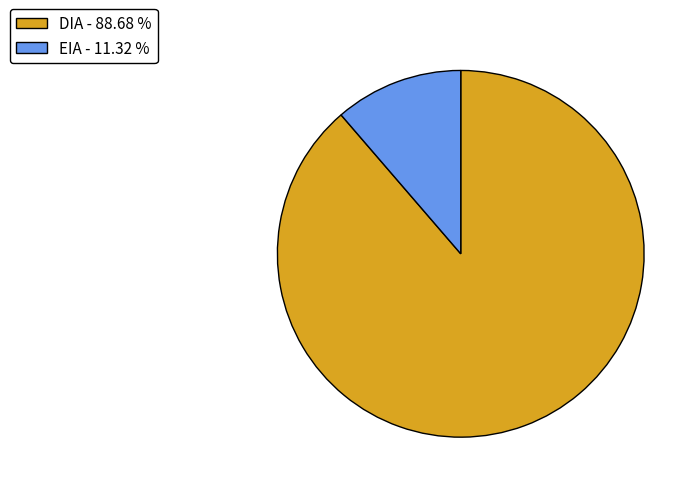

Which has a higher value, EIA - 11.32 % or DIA - 88.68 %?

DIA - 88.68 %